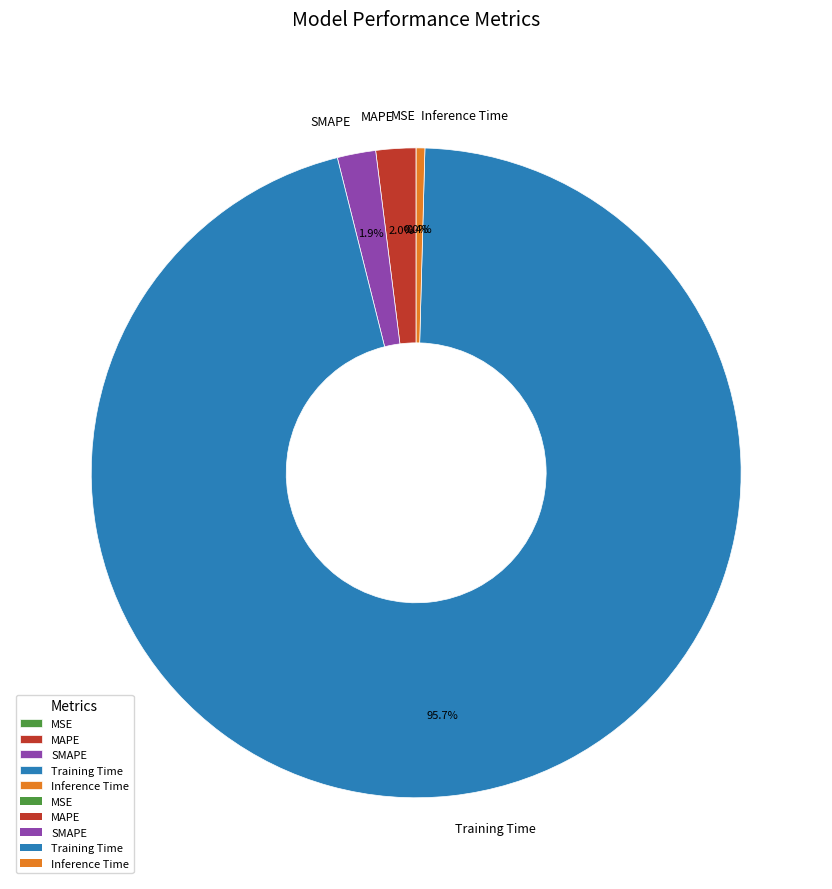

Which has a higher value, Inference Time or Training Time?

Training Time